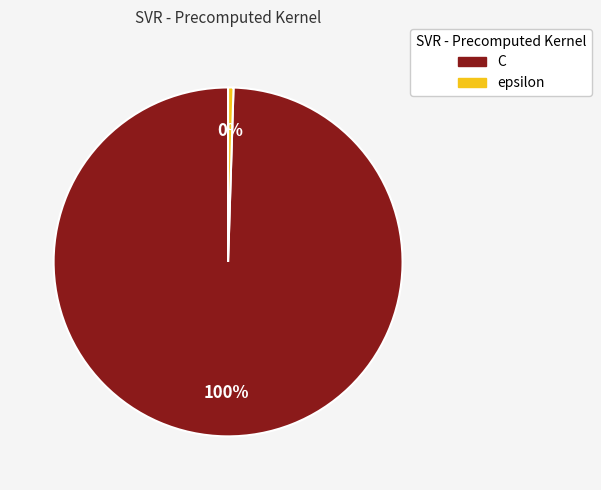

True or false: C accounts for 100% of the total.

True